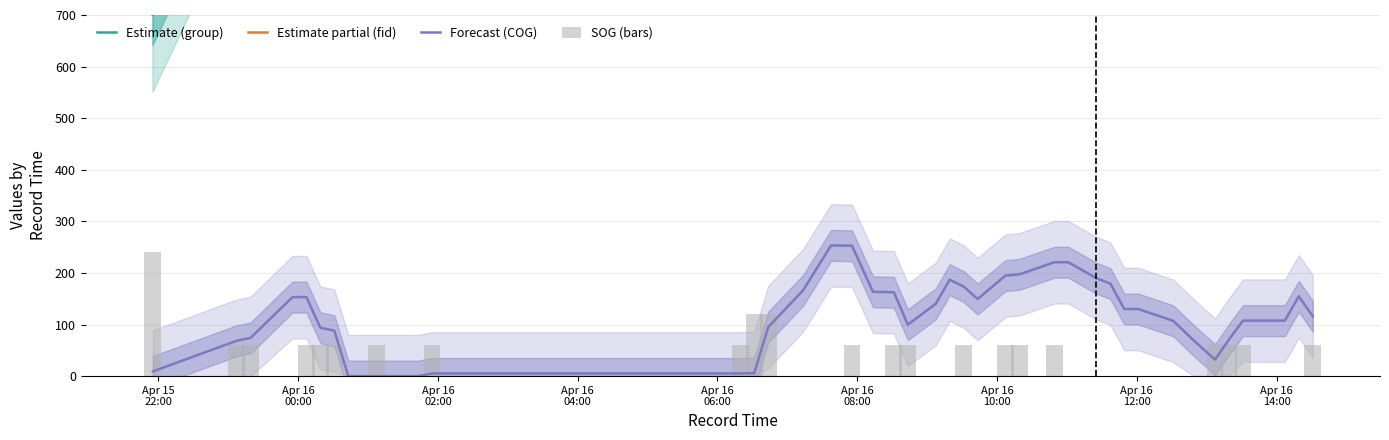

List the series in order of their peak value, lowest first.

SOG (bars), Forecast (COG), Estimate (group), Estimate partial (fid)